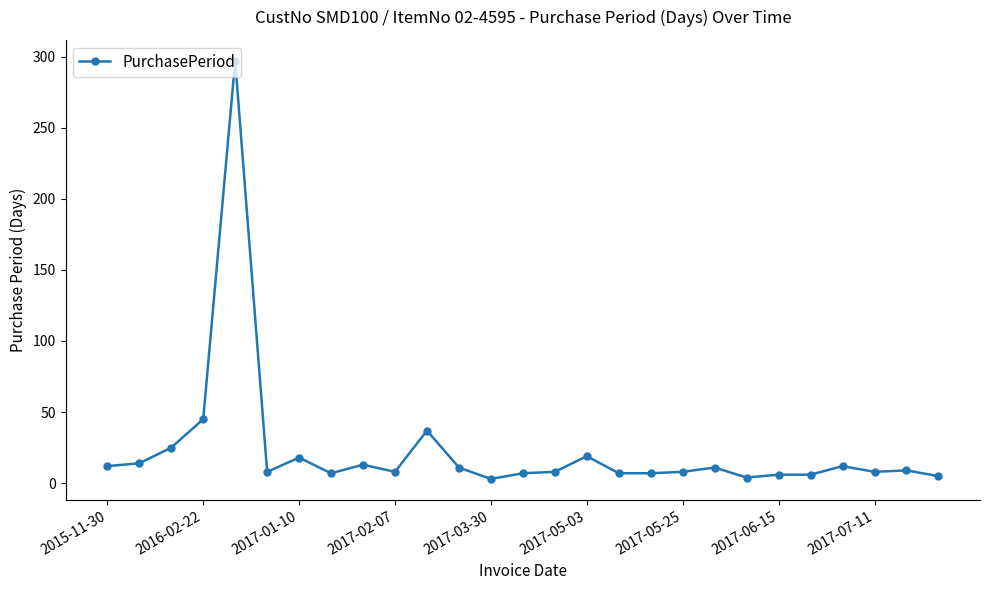

True or false: there are more than 0 points higher than both neighbors.

True